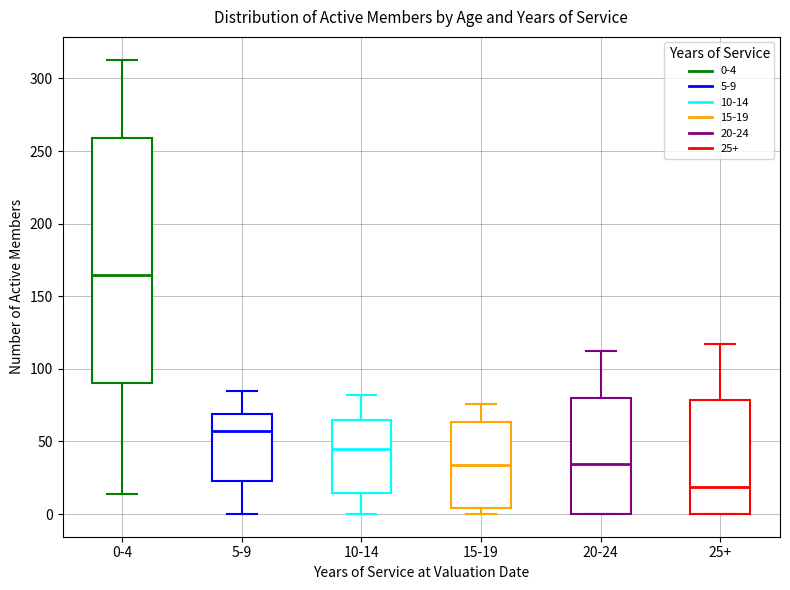

Where does the median line of the box for 5-9 sit on the y-axis? The values are not printed on the chart, so give them approximately, as read against the axis.

60